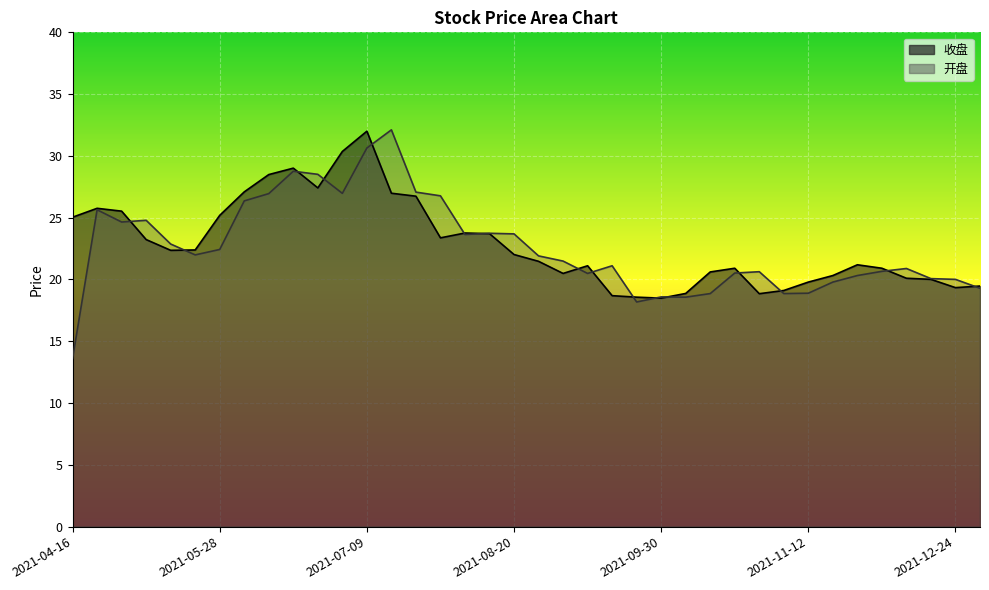

What is the sum of the 开盘 values at 2021-05-28 and 2021-10-08?

41.0